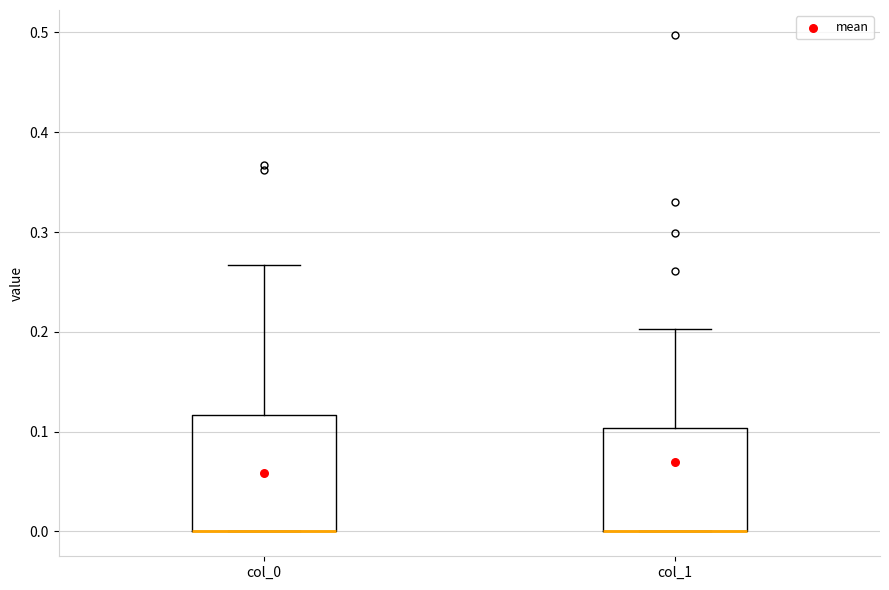

Comparing the boxes themselves (not the whiskers), which one is the tallest?

col_0